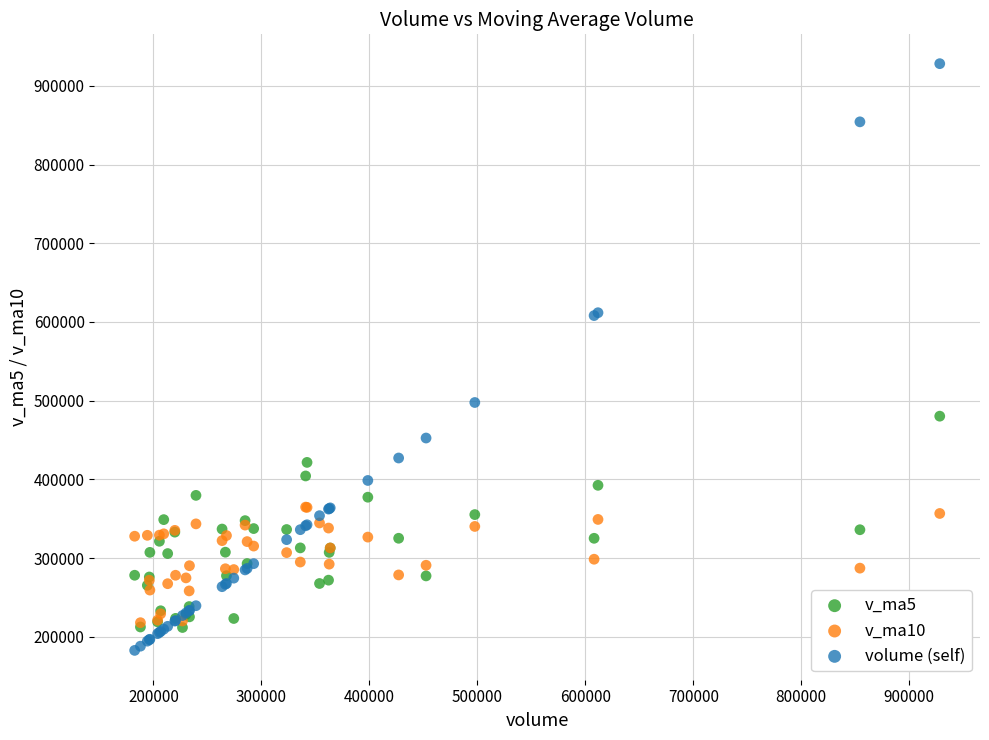

What are all the series names shown in the legend?

v_ma5, v_ma10, volume (self)